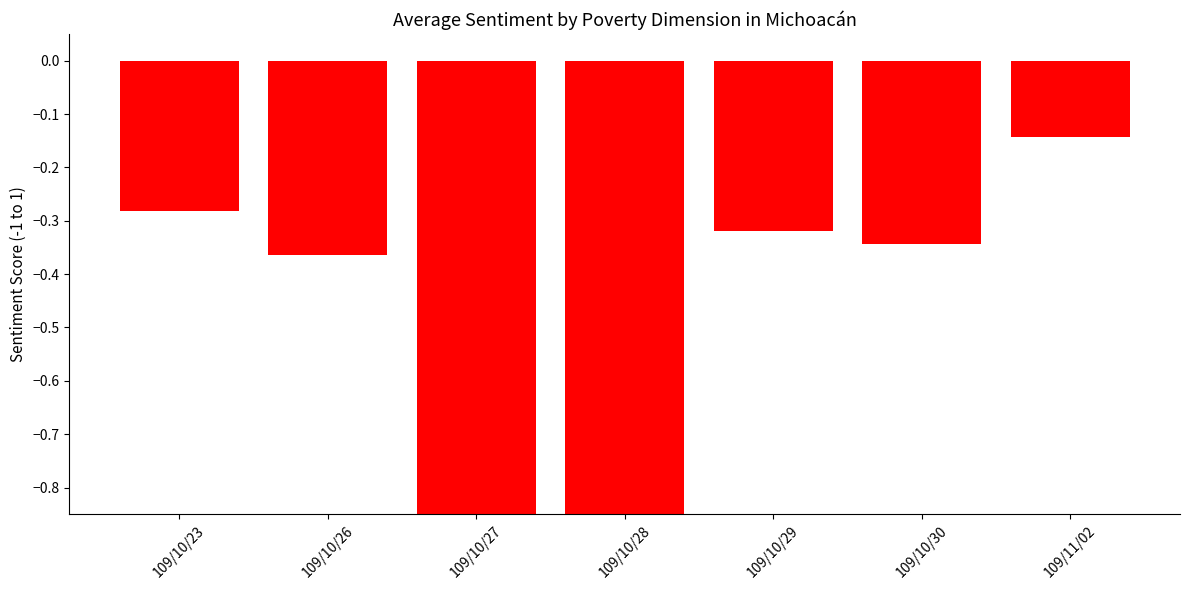

How many distinct data groups are displayed?

1